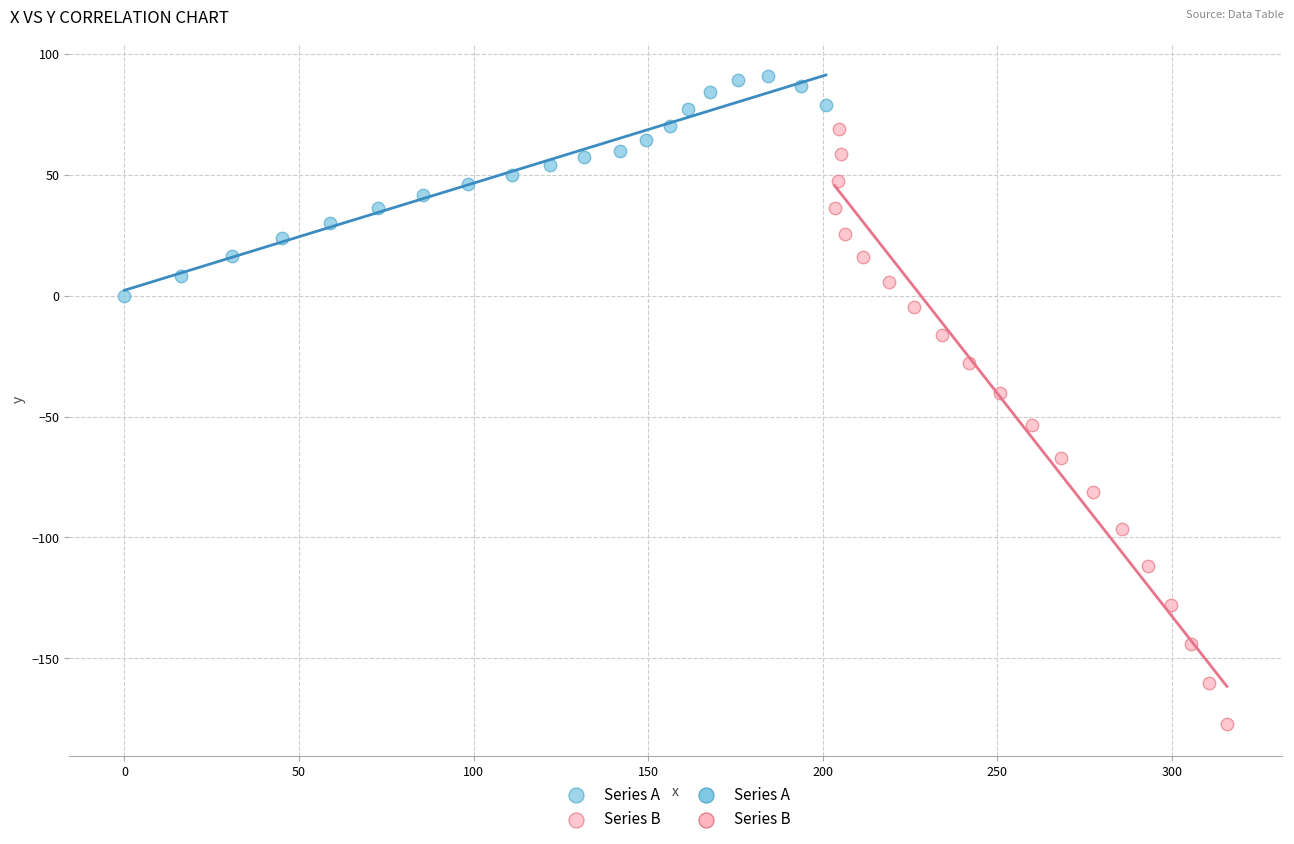

Which series has the largest Y range (max minus min)?

Series B